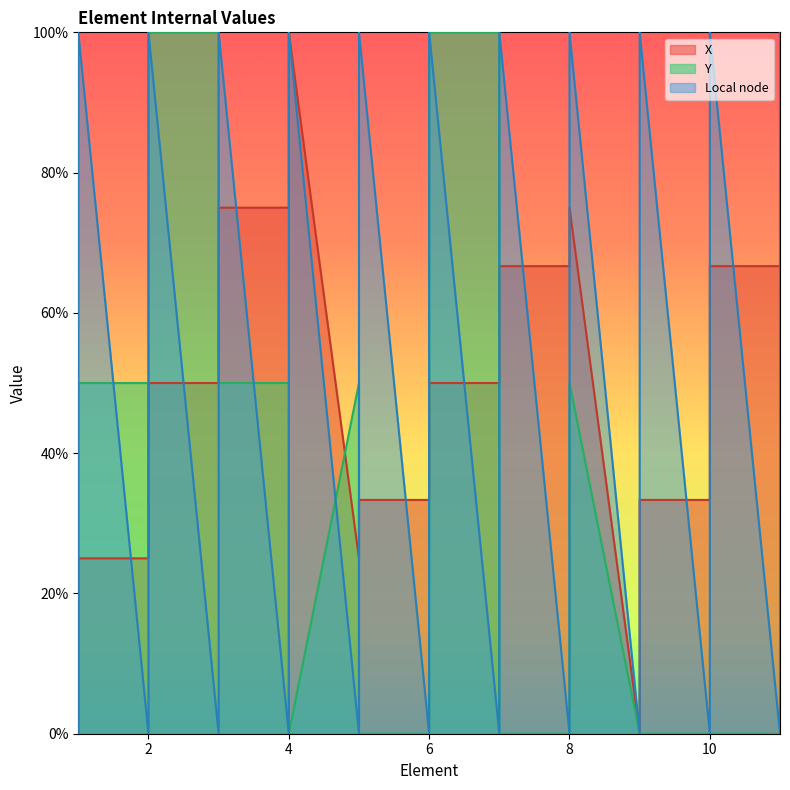

How many positive values does the X series have?

20